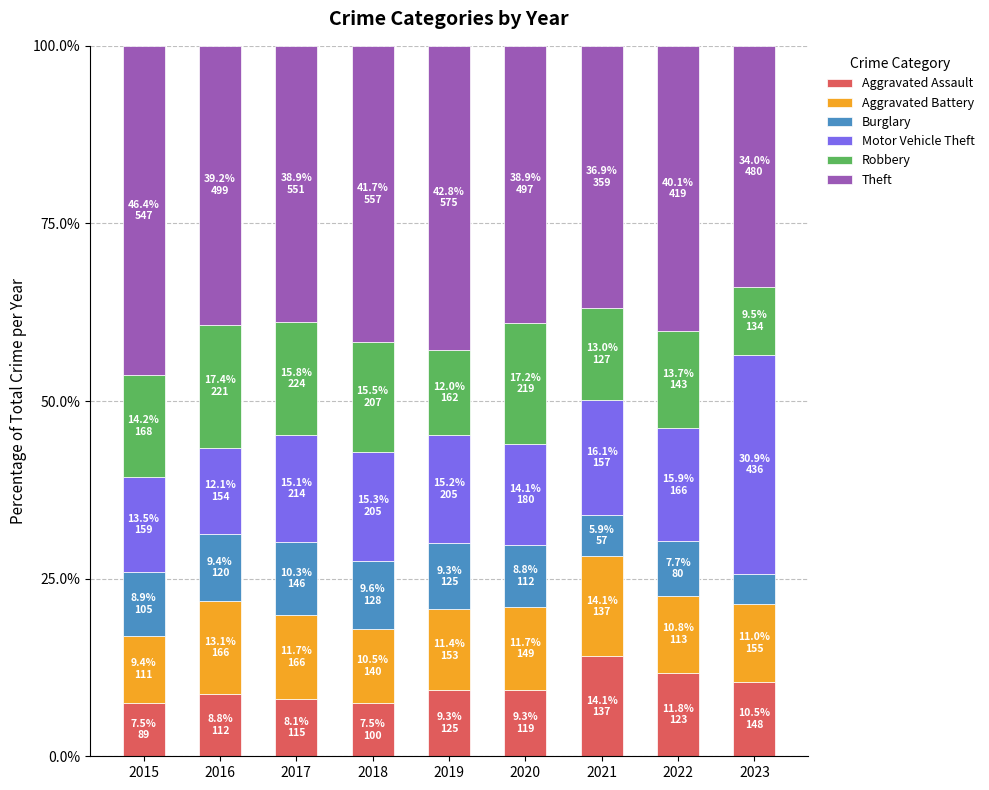

What is the total value across all series at 2022?

100.0